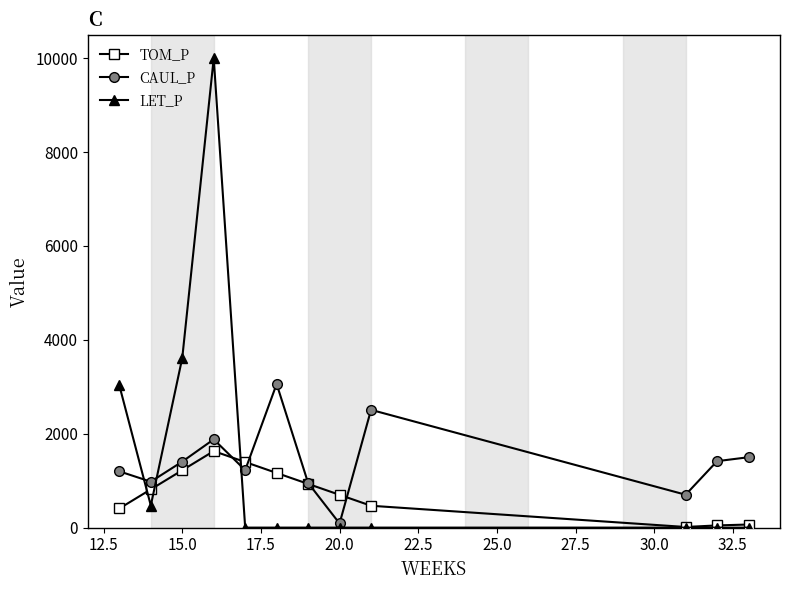

What is the value of the TOM_P point at the 4th from the left?

1629.7